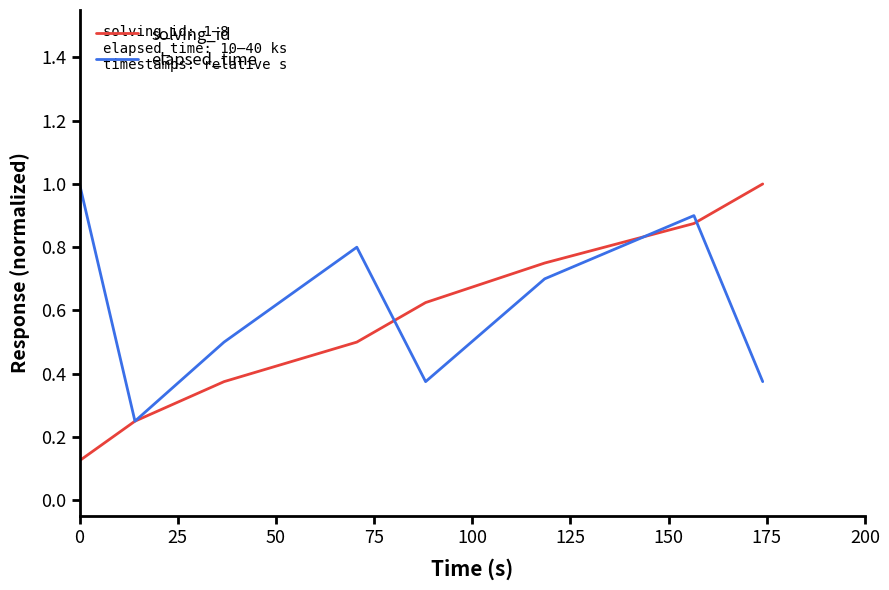

True or false: solving_id has more than 1 interior local peaks.

False